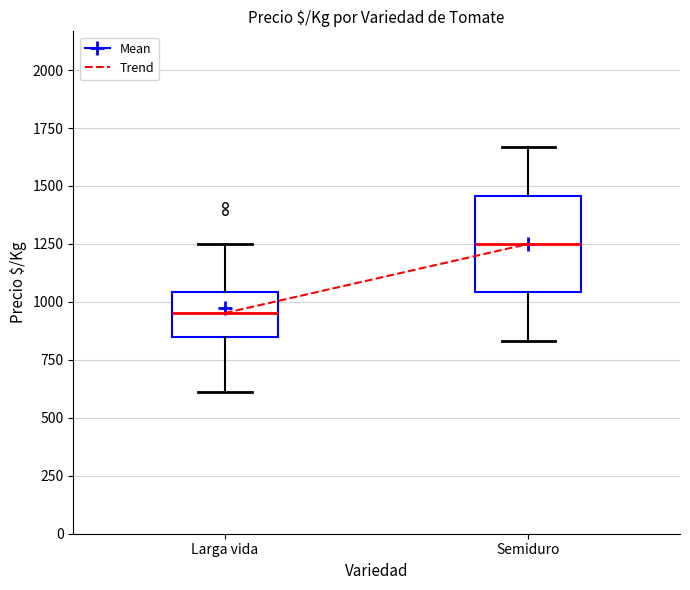

Reading left to right, read every box against the y-axis: the position of its median line, the range the box covers, and the ends of its whiskers. The values are not printed on the chart, so give them approximately, as read against the axis.

Larga vida: median 950, box 850 to 1050, whiskers 600 to 1250
Semiduro: median 1250, box 1050 to 1450, whiskers 850 to 1650